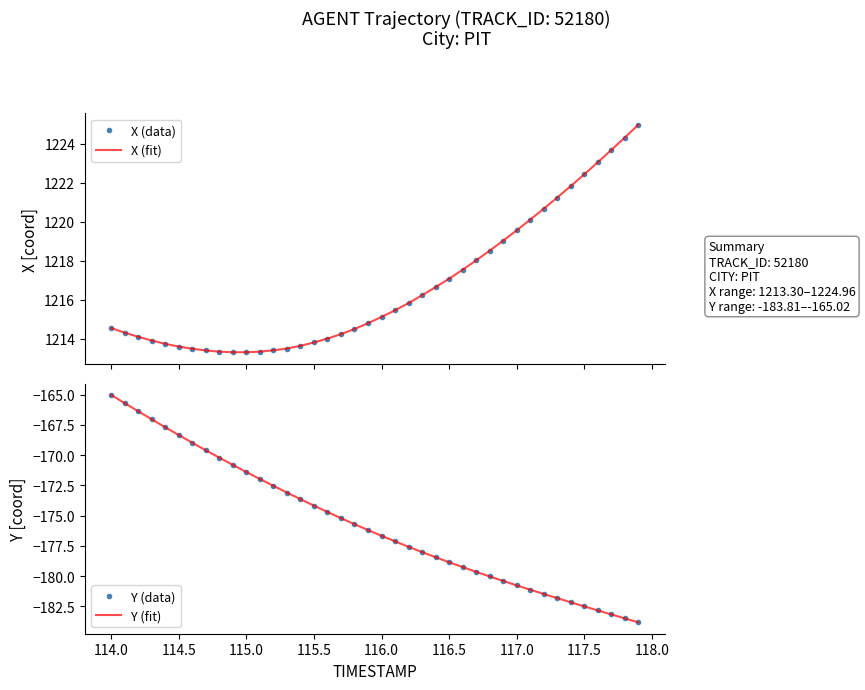

At which label does X (fit) first exceed 1215?

116.0